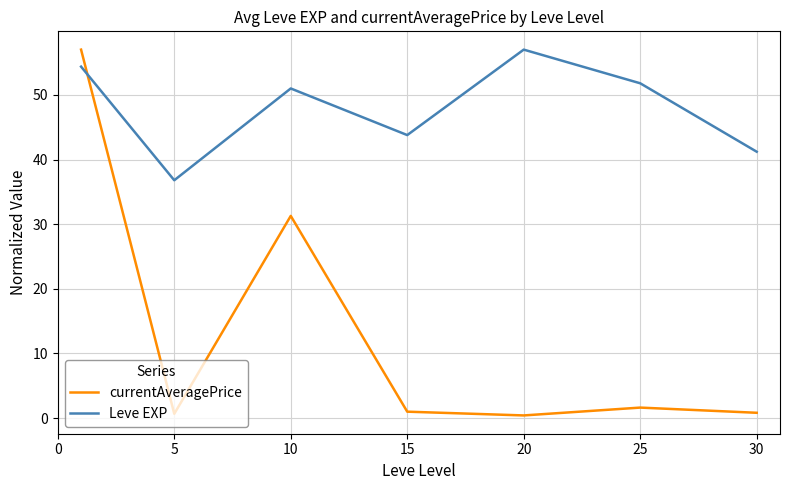

Which series has the largest total across all categories?

Leve EXP